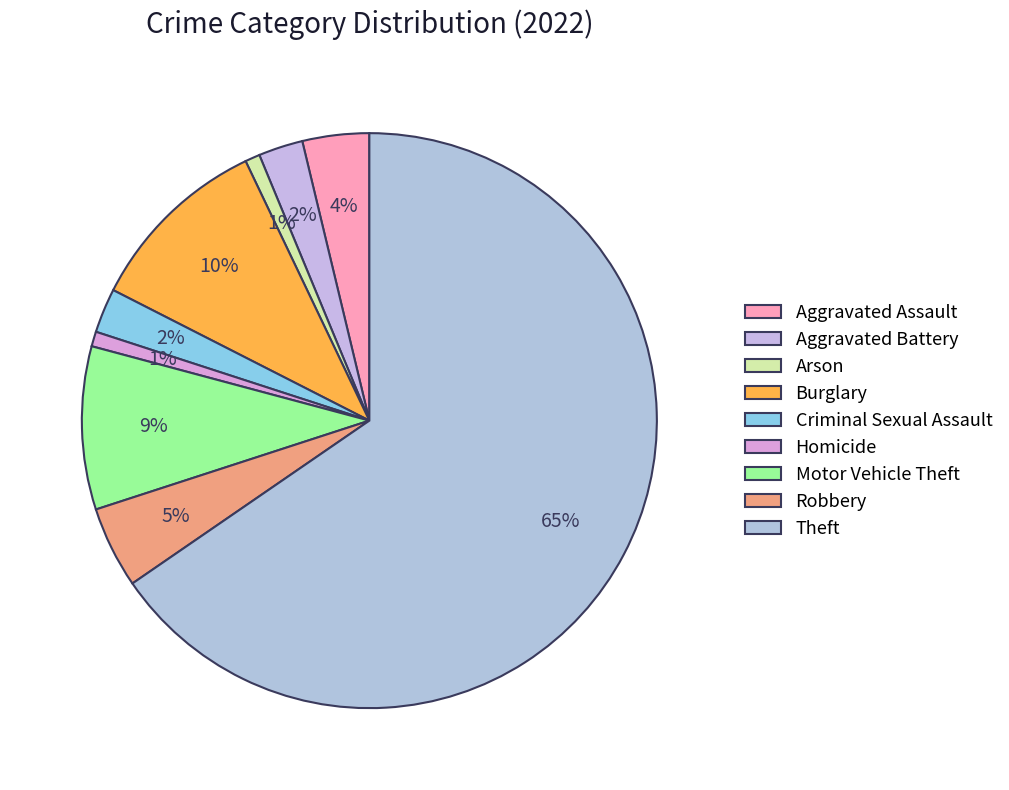

Between Theft and Criminal Sexual Assault, which is larger?

Theft